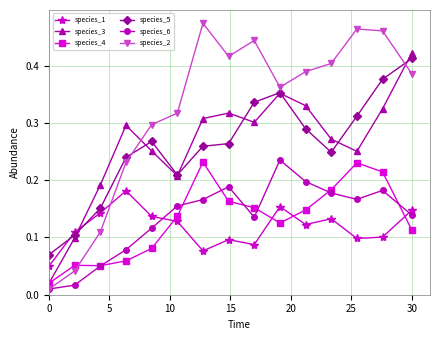

True or false: species_2 has more than 0 interior local peaks.

True